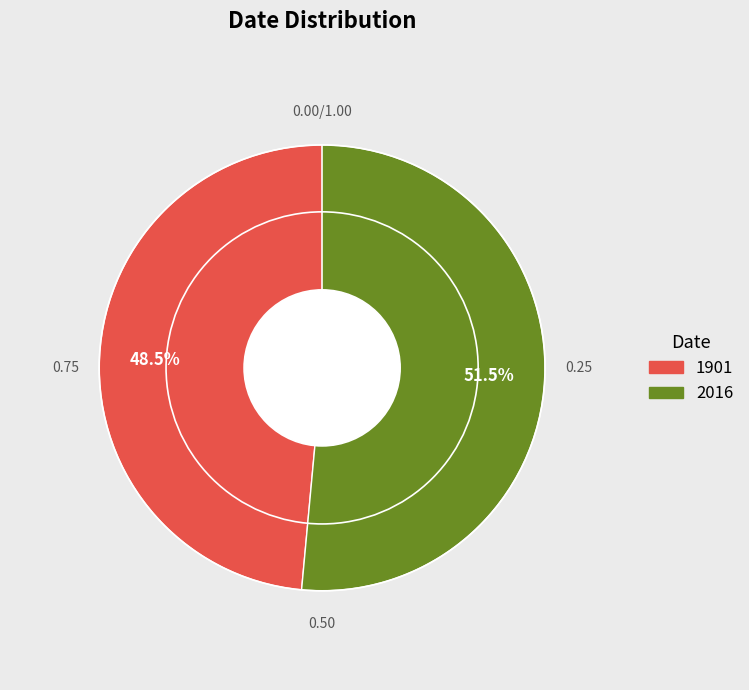

Which slice is the smallest?

1901